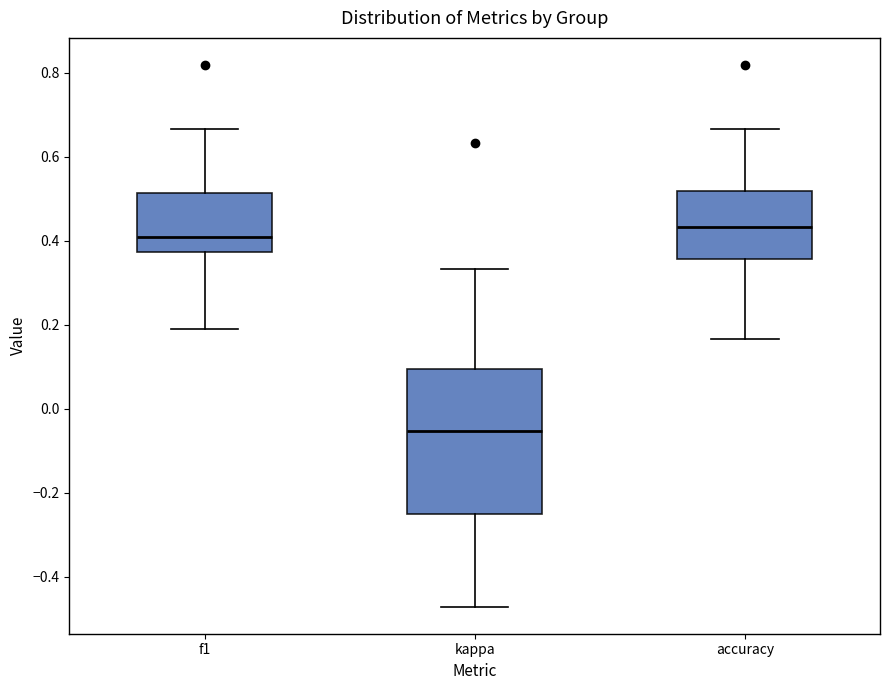

Which box has the highest median line?

accuracy